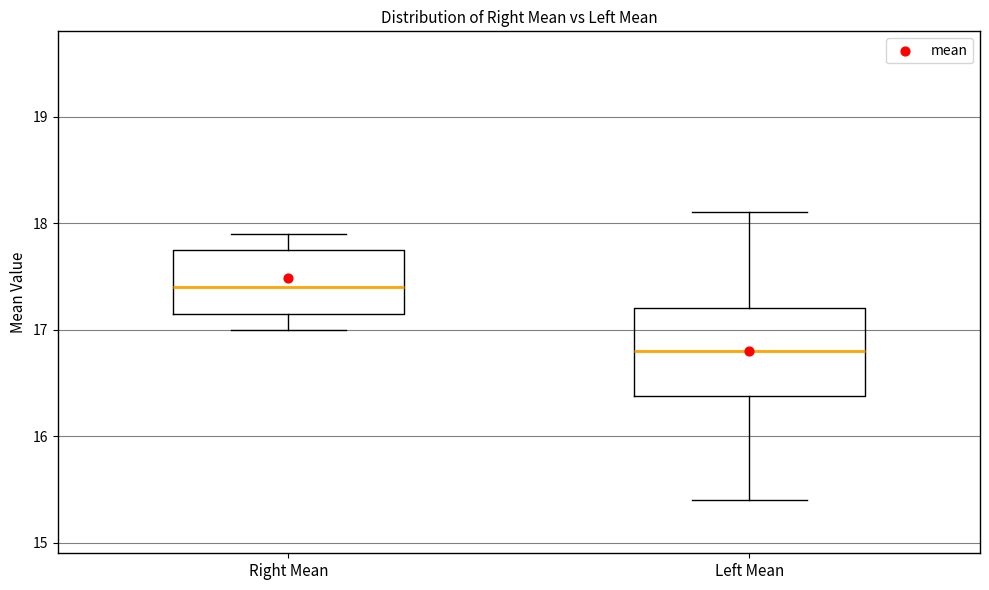

Which box is the tallest, from its lower edge to its upper edge?

Left Mean